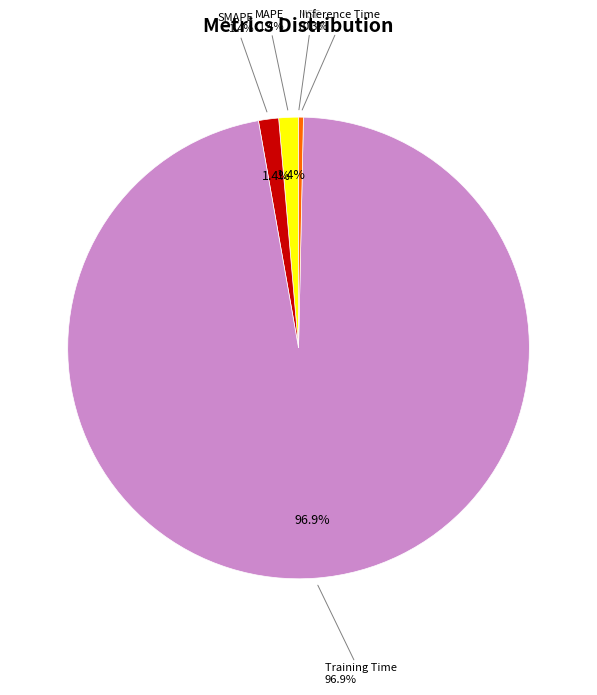

What is the majority slice?

Training Time